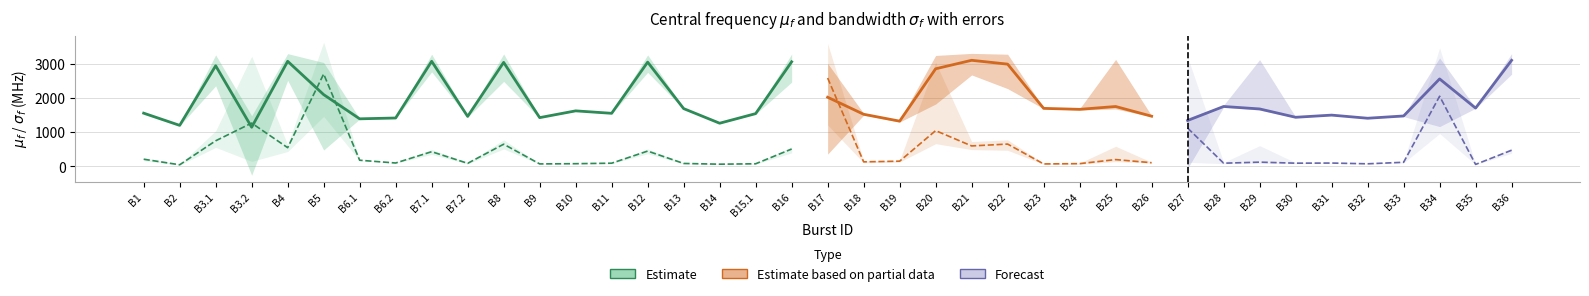

True or false: sigma_f_upper has more than 1 points higher than both neighbors.

True